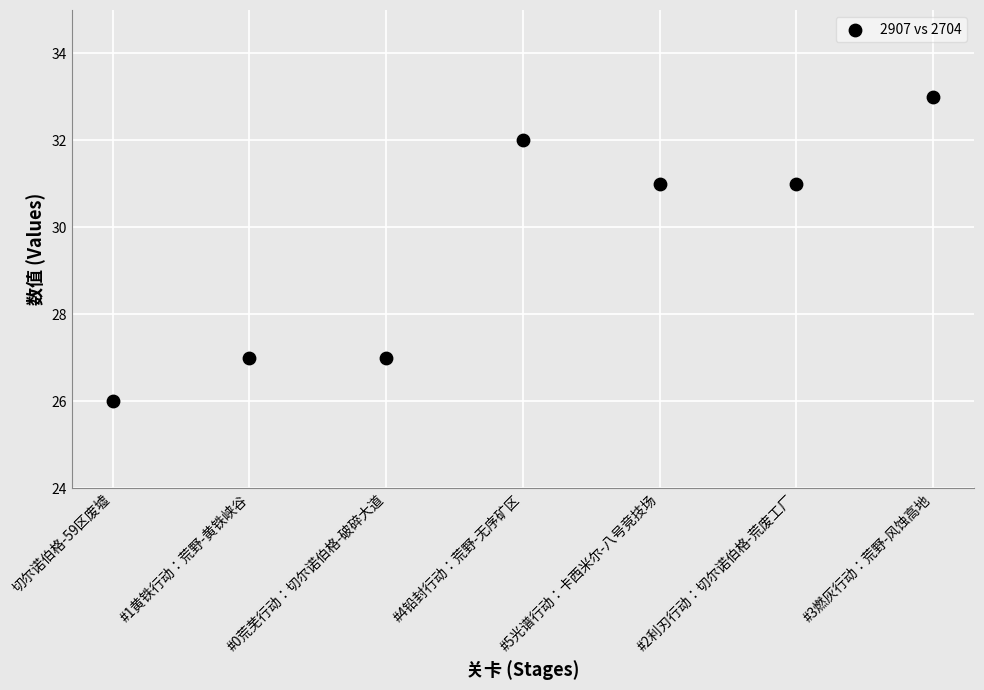

What is the average Y value?

30